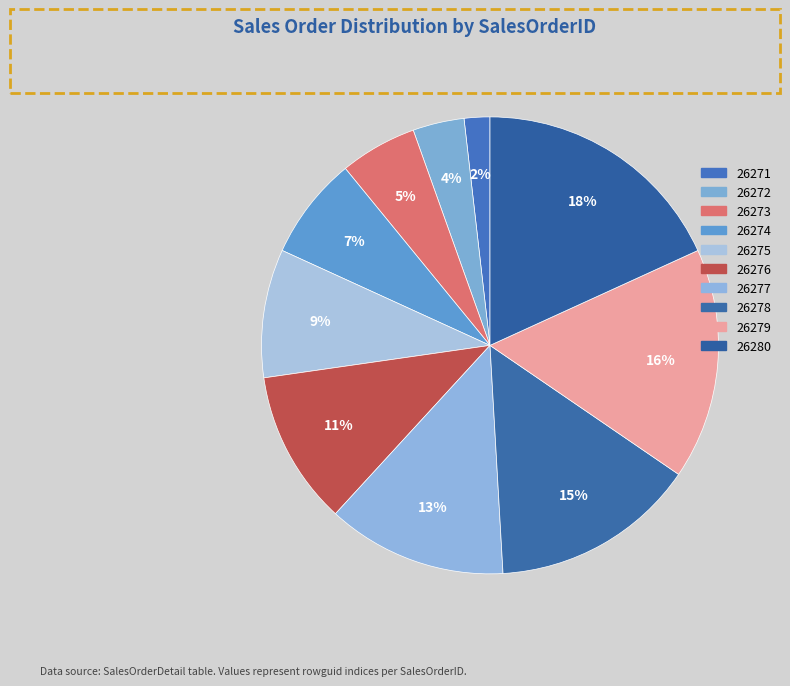

How many slices are in this pie chart?

10